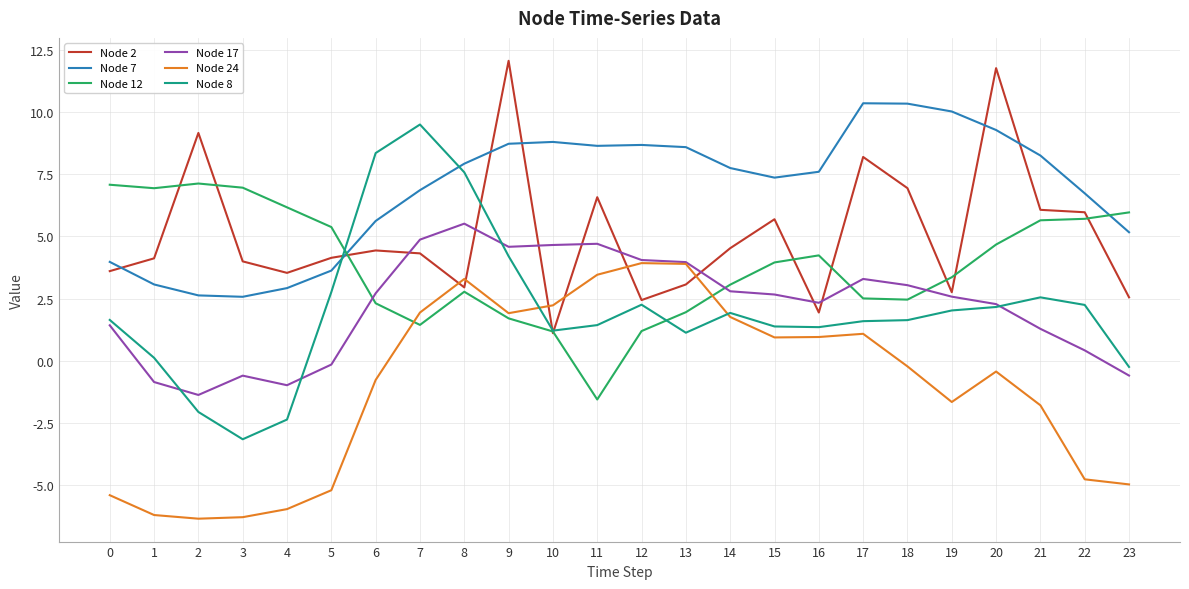

At which label is Node 12 closest to 2?

13